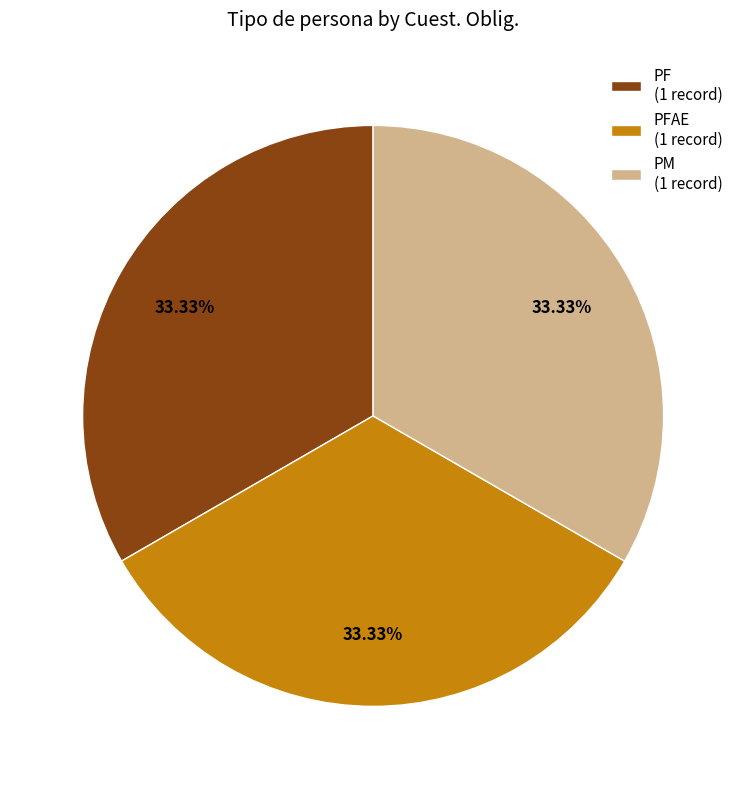

Approximately how many times larger is the value at PF (1 record) compared to PFAE (1 record)?

1.0